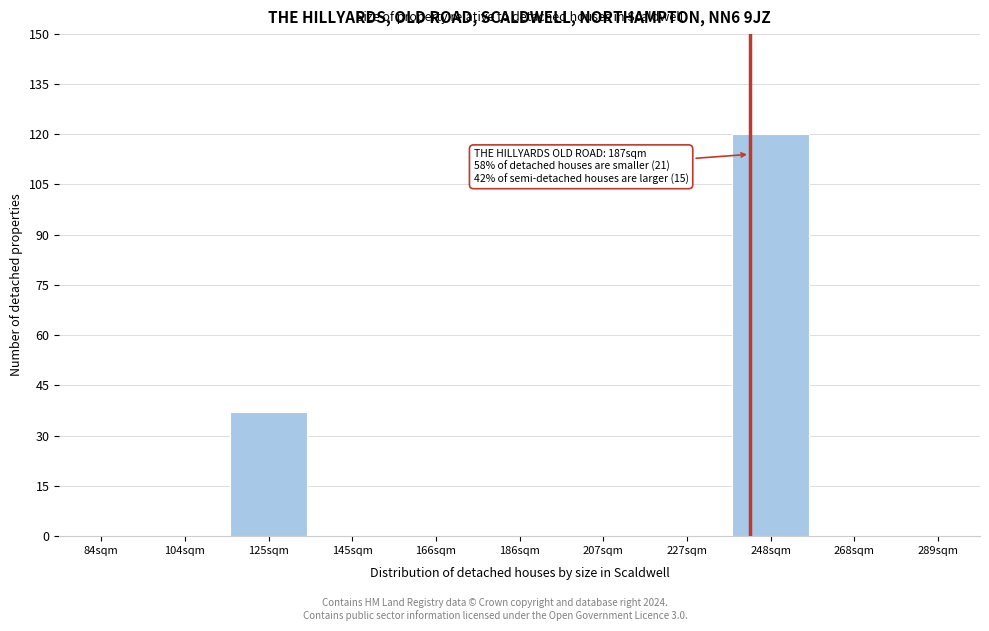

Reading right to left, what are all the values shown in this chart?

289sqm=0	268sqm=0	248sqm=120	227sqm=0	207sqm=0	186sqm=0	166sqm=0	145sqm=0	125sqm=37	104sqm=0	84sqm=0